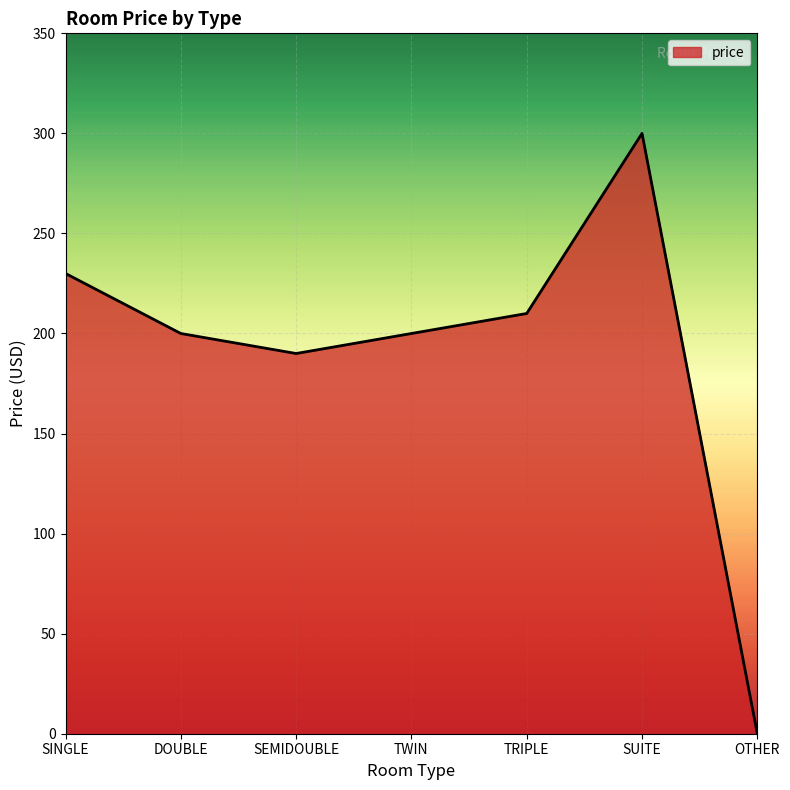

What is the change in value from SEMIDOUBLE to TWIN?

+10